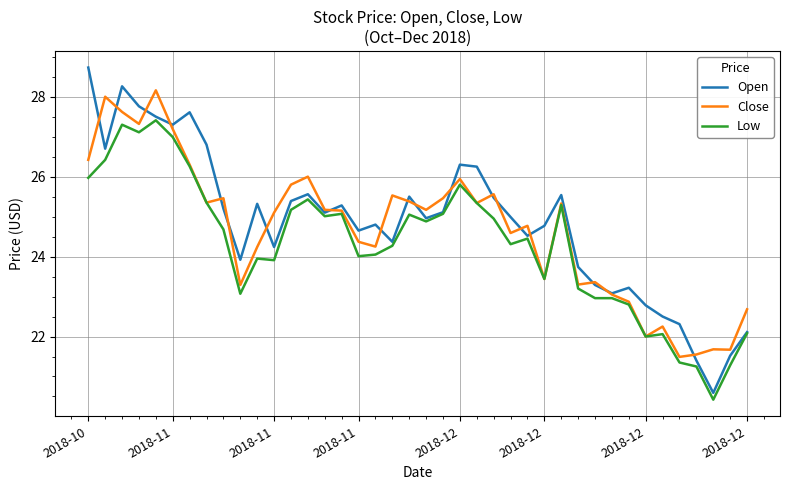

What is the lowest value of the Close series?

21.5